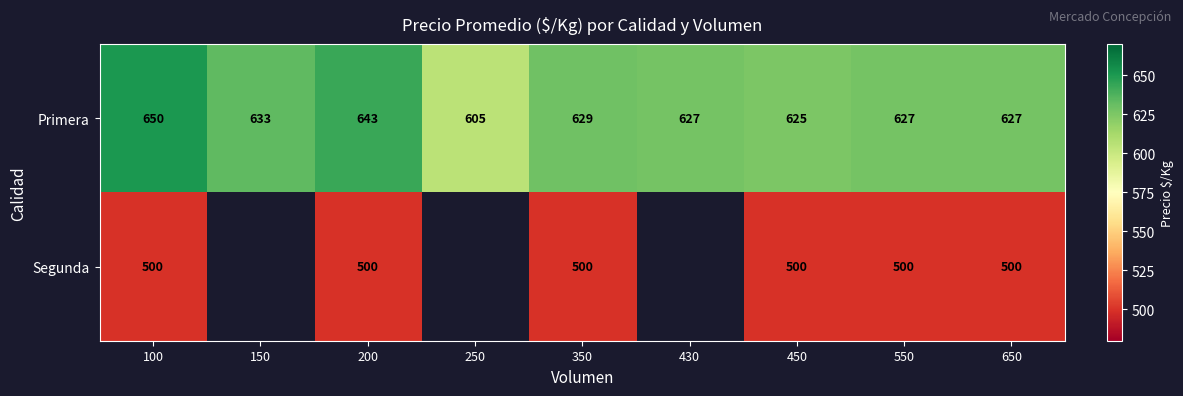

At which category is the sum across all series the highest?

100